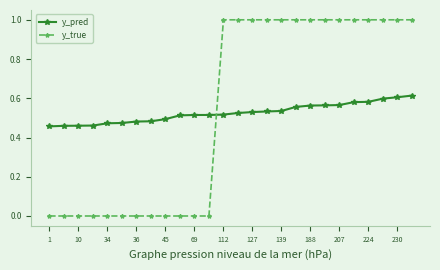

Which series has the widest spread of values?

y_true